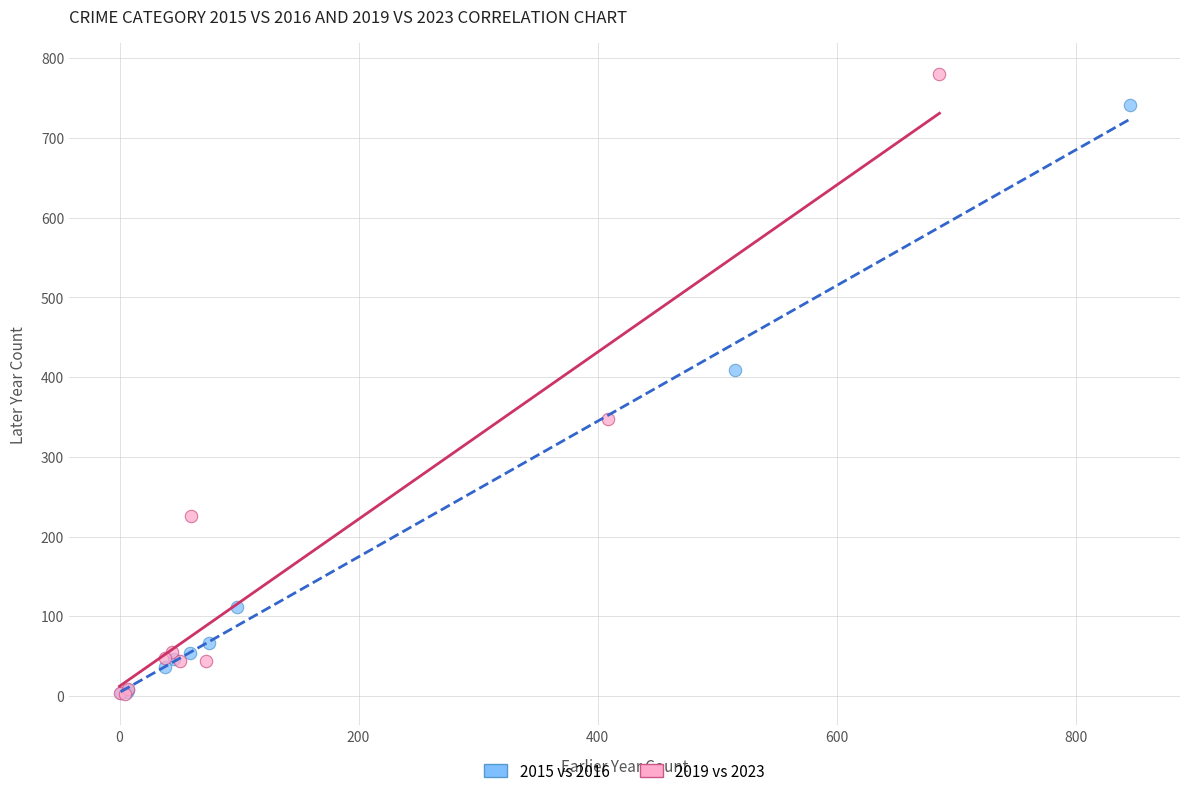

Which series reaches the maximum Y coordinate?

2019 vs 2023